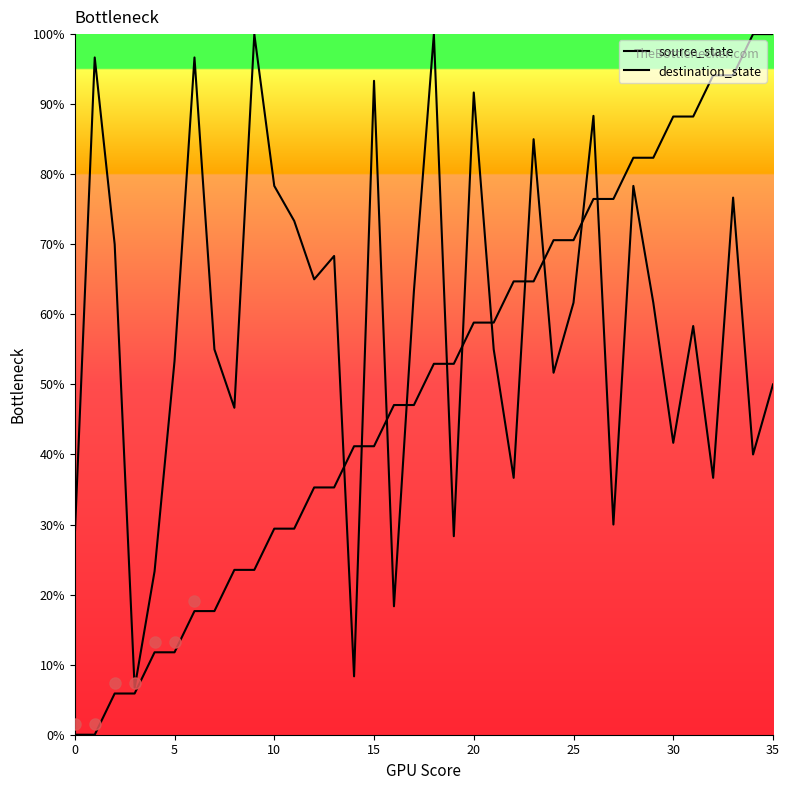

Which series ends up on top after the final intersection of destination_state and source_state?

source_state